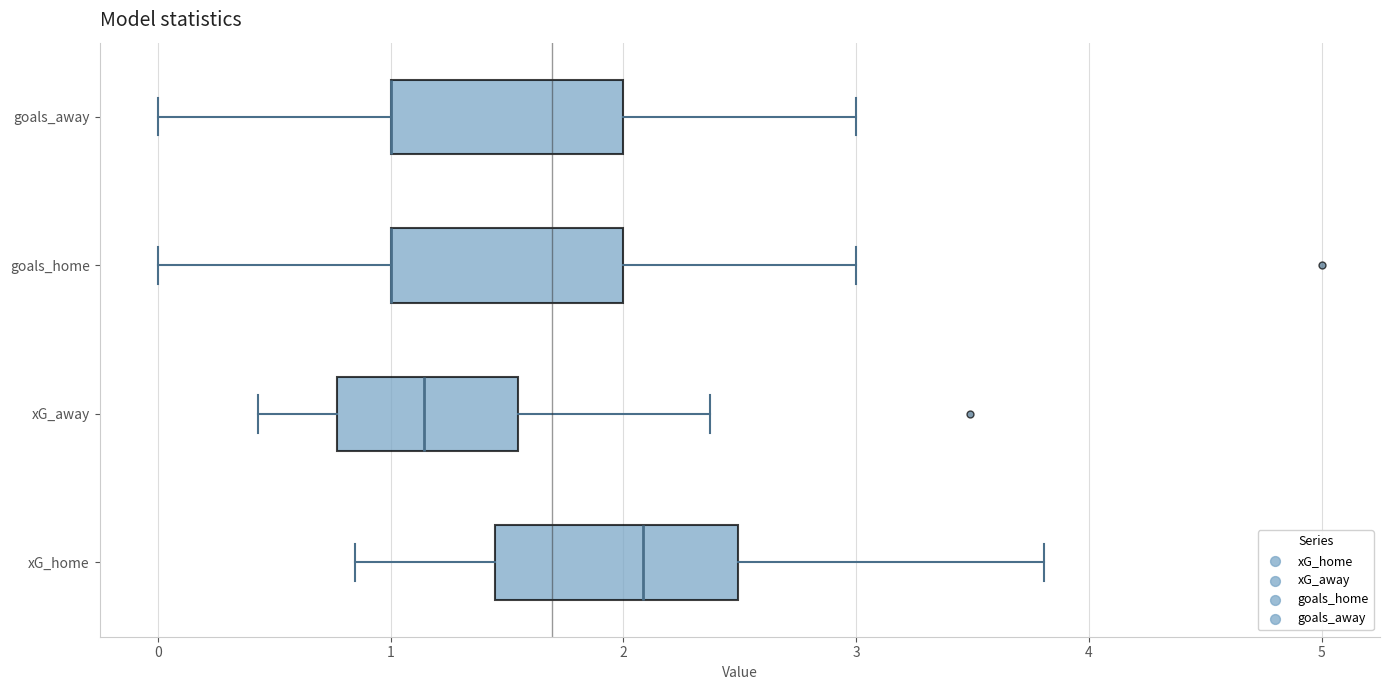

Reading bottom to top, read every box against the x-axis: the position of its median line, the range the box covers, and the ends of its whiskers. The values are not printed on the chart, so give them approximately, as read against the axis.

xG_home: median 2.1, box 1.4 to 2.5, whiskers 0.8 to 3.8
xG_away: median 1.1, box 0.8 to 1.5, whiskers 0.4 to 2.4
goals_home: median 1.0 (drawn on the box's left edge), box 1.0 to 2.0, whiskers 0.0 to 3.0
goals_away: median 1.0 (drawn on the box's left edge), box 1.0 to 2.0, whiskers 0.0 to 3.0